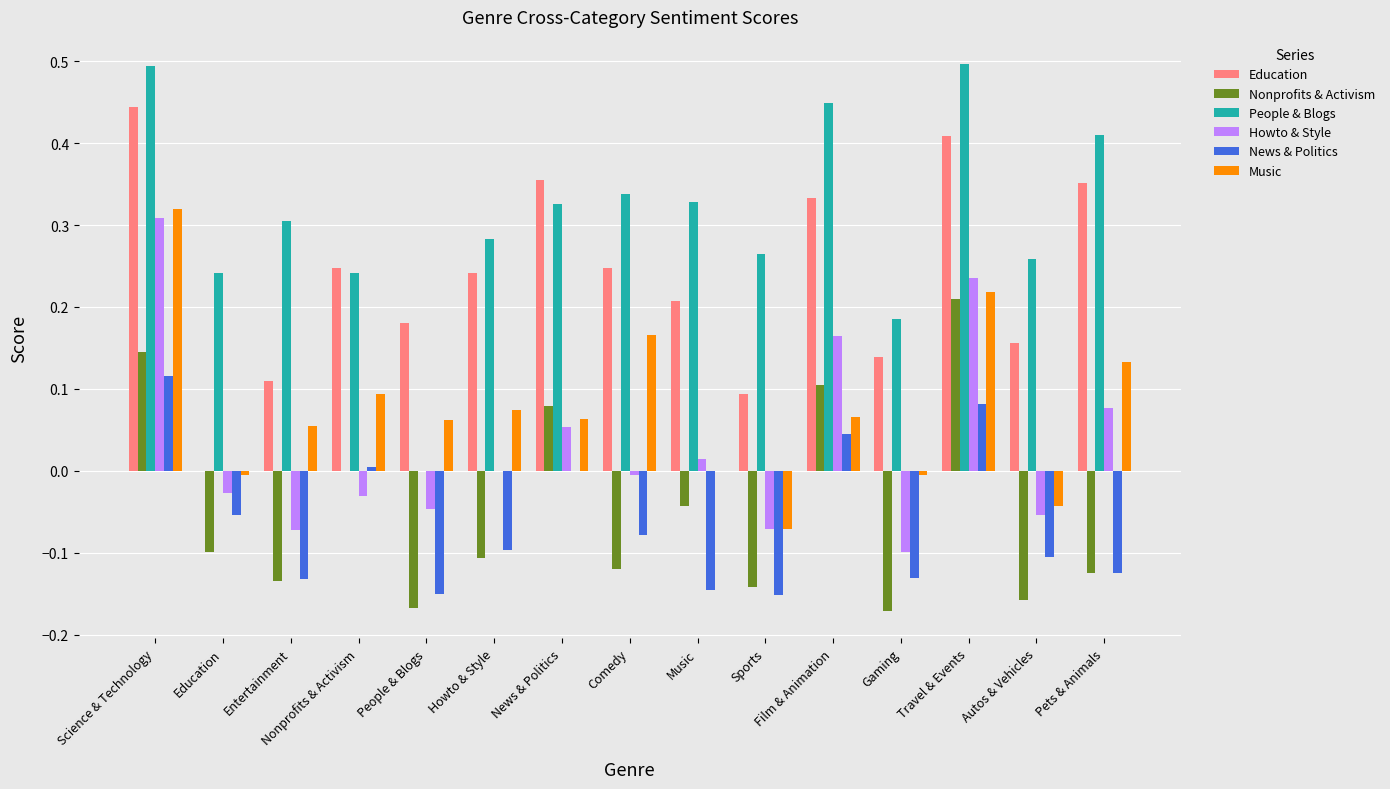

What is the maximum value shown in the chart?

0.5